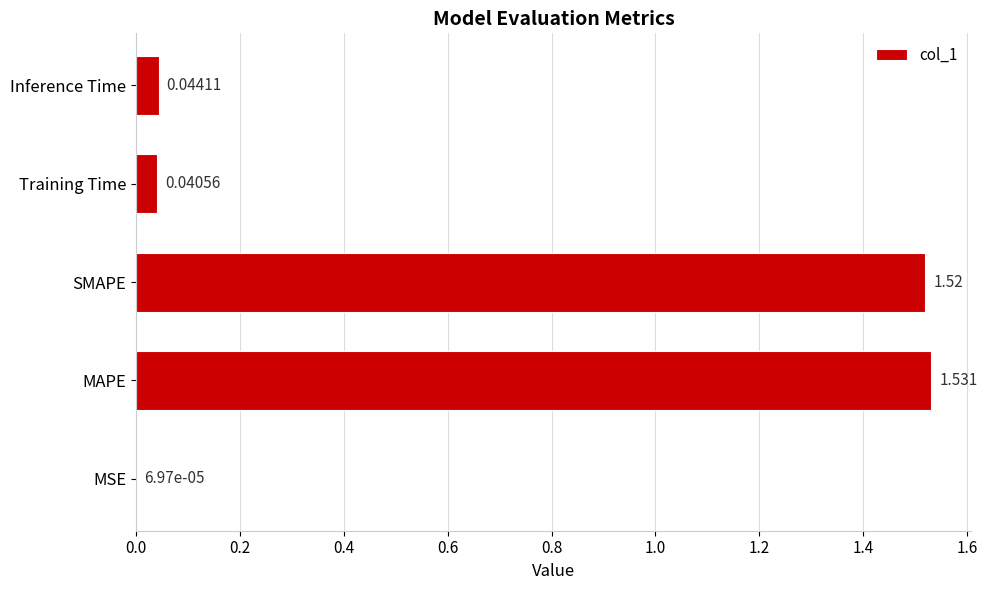

At which label is the value closest to 0?

MSE